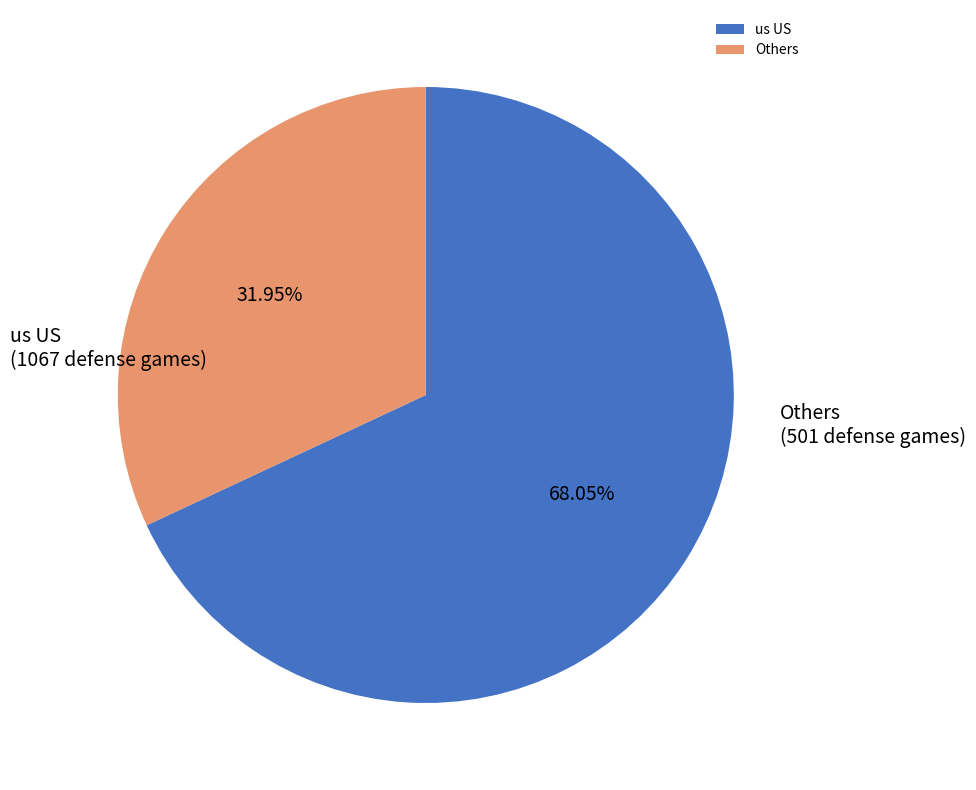

To the nearest percent, what percentage of the pie is us US?

68%